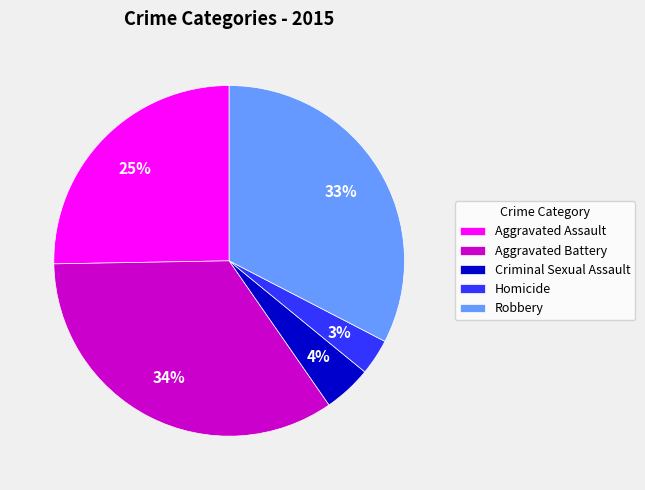

What percentage is the Aggravated Assault slice, to the nearest percent?

25%